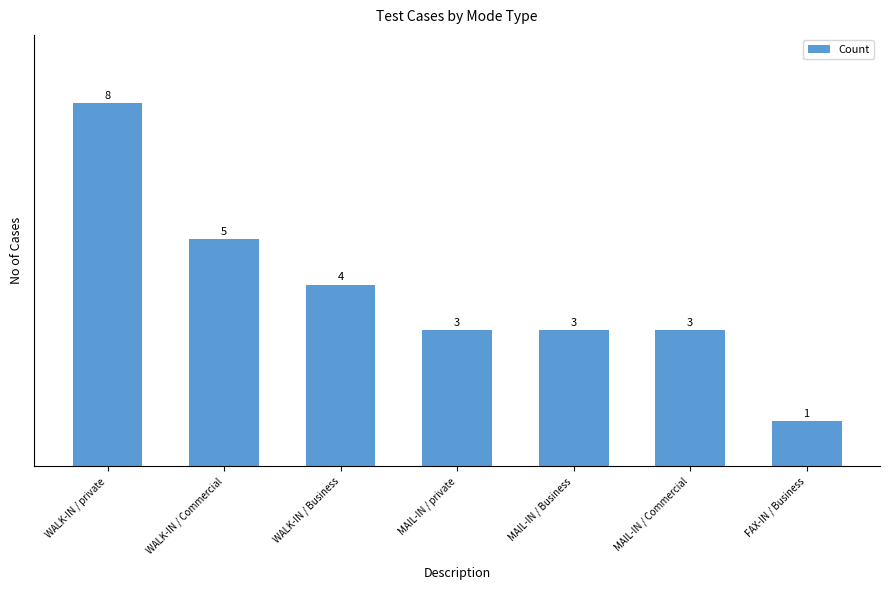

What is the difference between the values at WALK-IN / private and FAX-IN / Business?

7